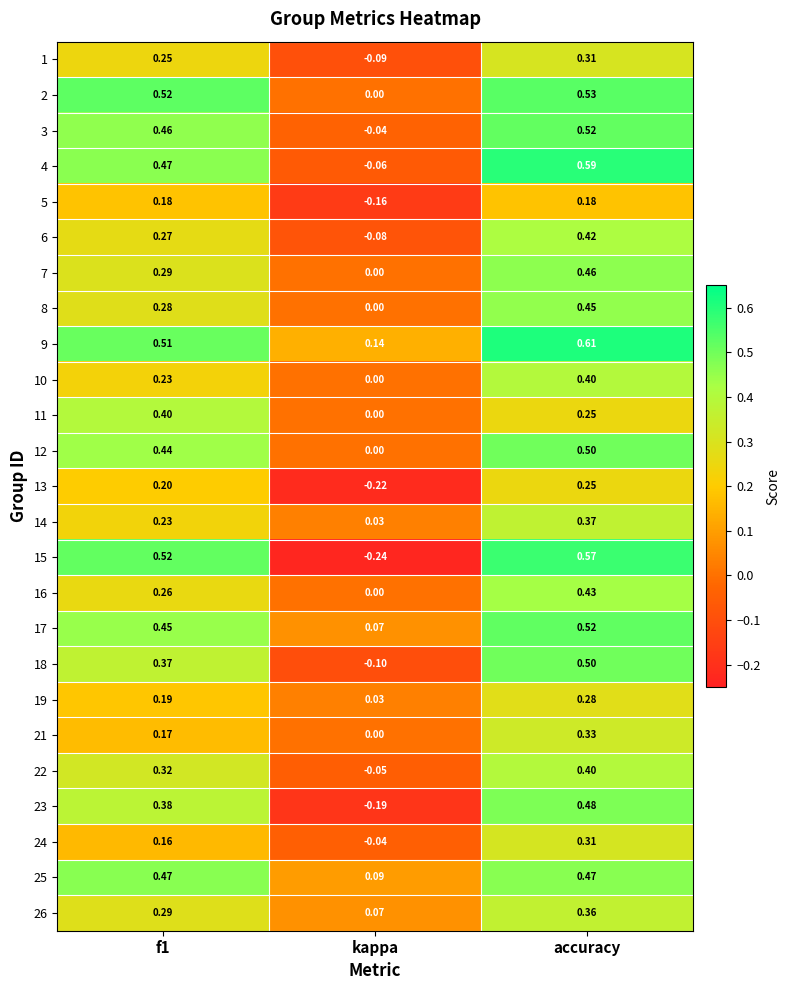

What is the total value across all series at accuracy?

10.5